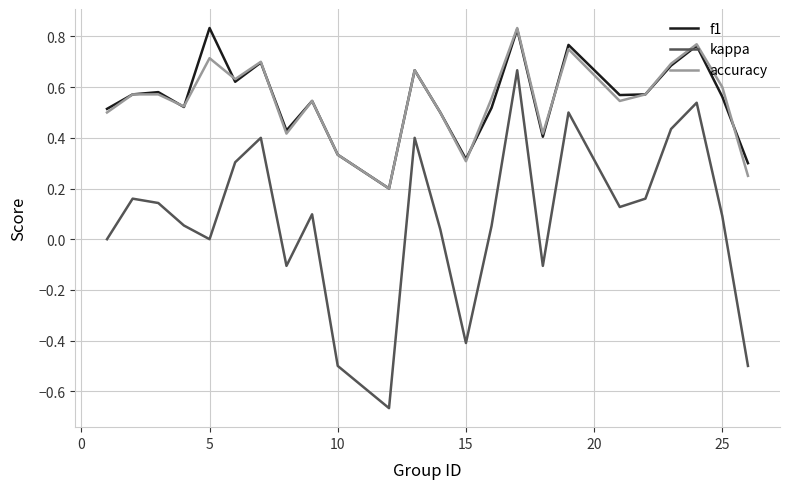

Which series has the largest range (max minus min)?

kappa